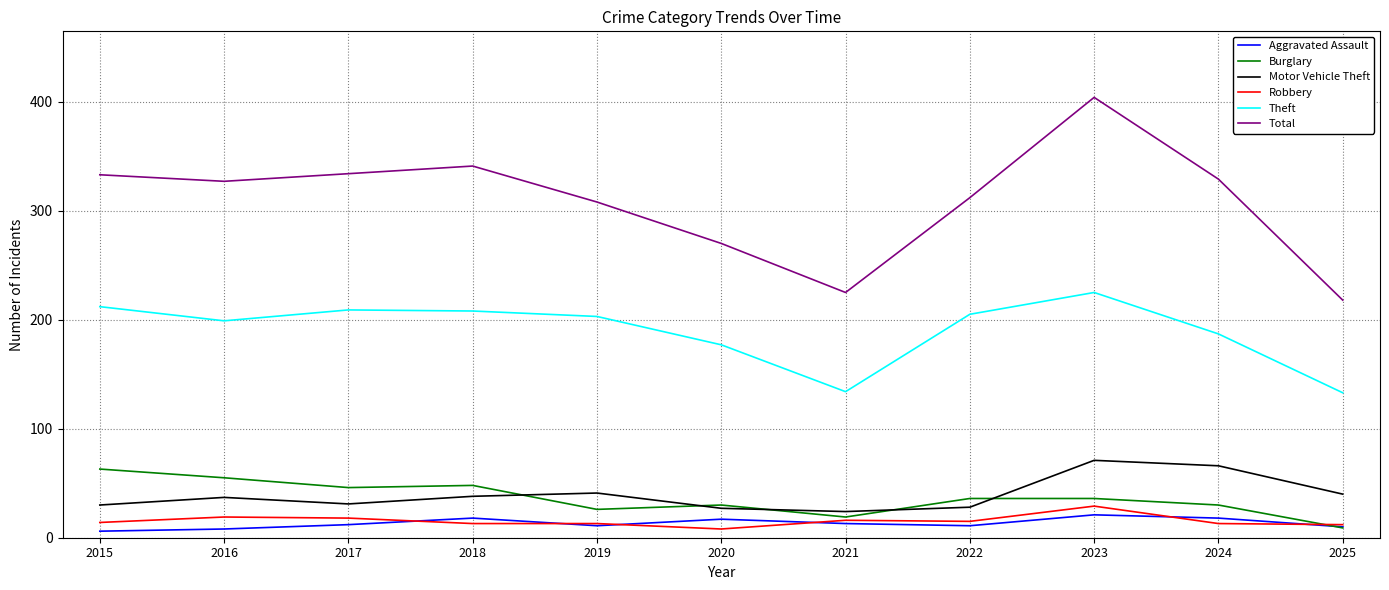

Count the number of categories in the chart.

11